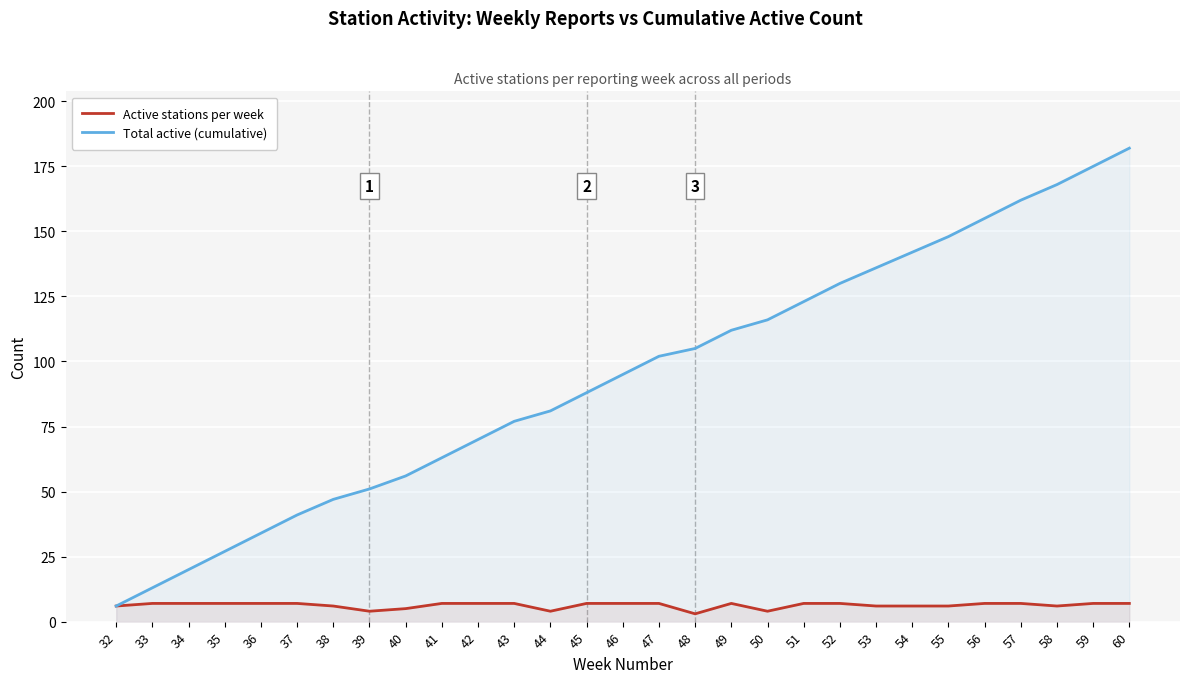

The Active stations per week series shows 11 at 58. True or false?

False